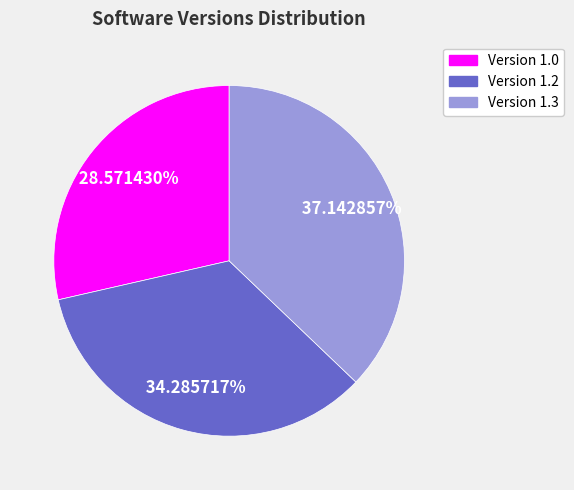

The Version 1.2 slice represents 34% of the pie. True or false?

True